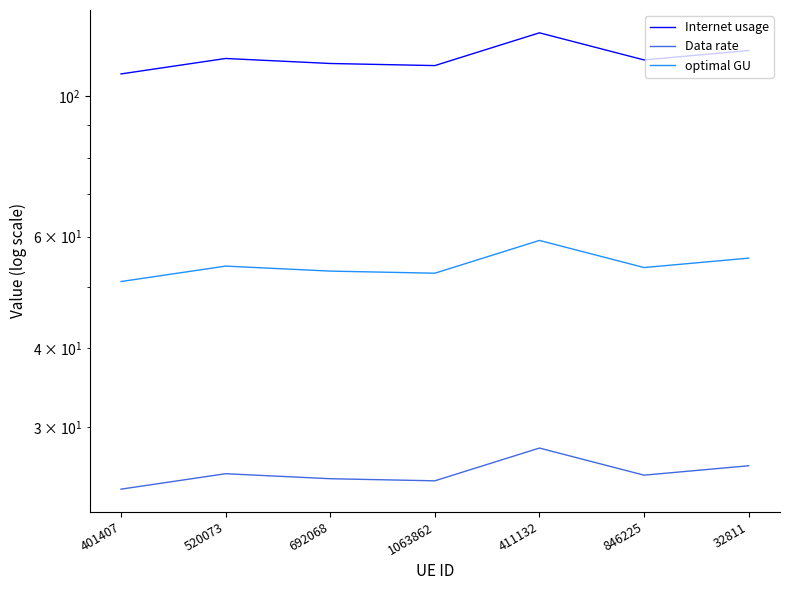

At which category is the sum across all series the highest?

411132